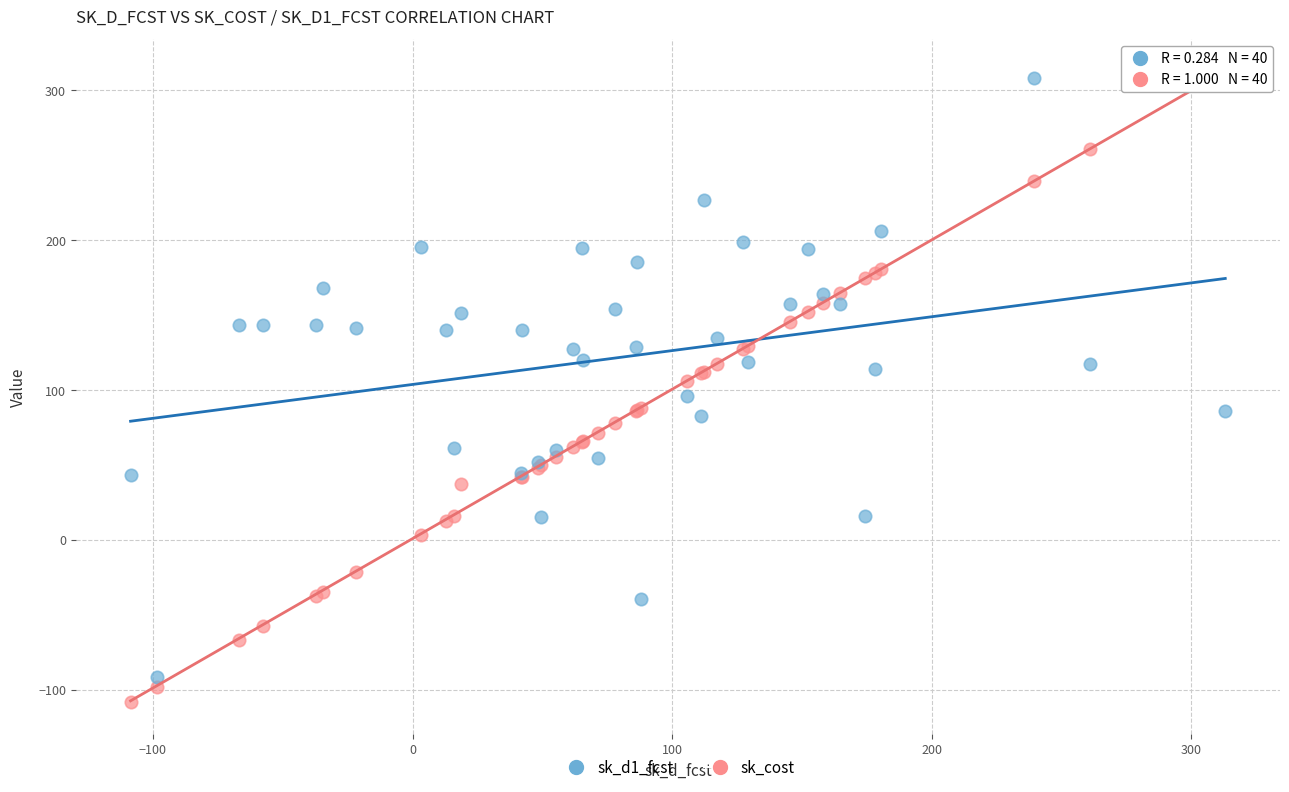

What is the X range (max minus min) for the scatter plot?

421.7